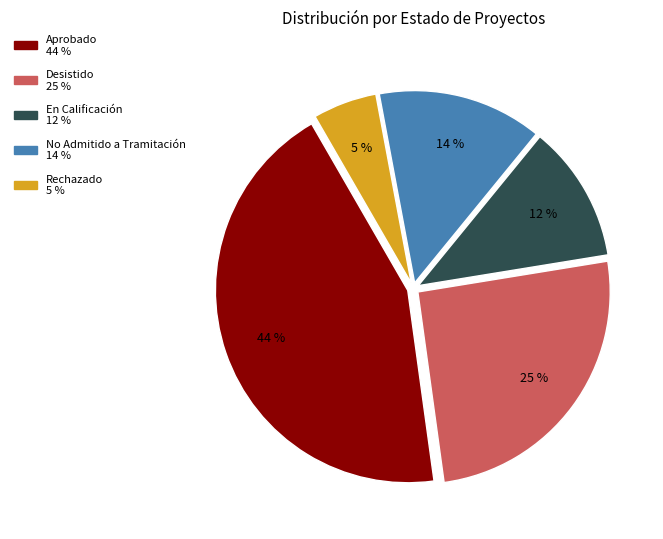

To the nearest percent, what is the average slice percentage?

20%